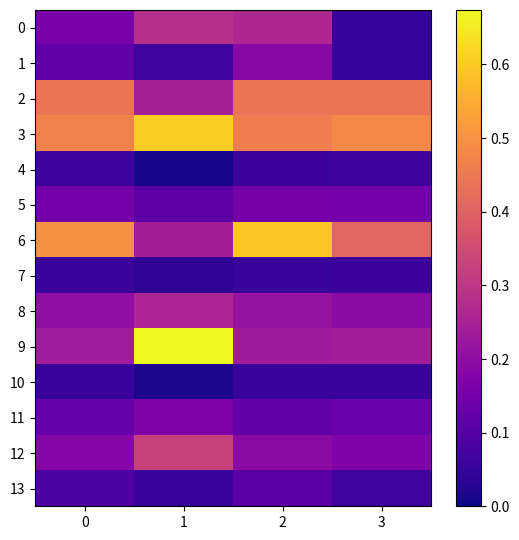

How many distinct data groups are displayed?

14